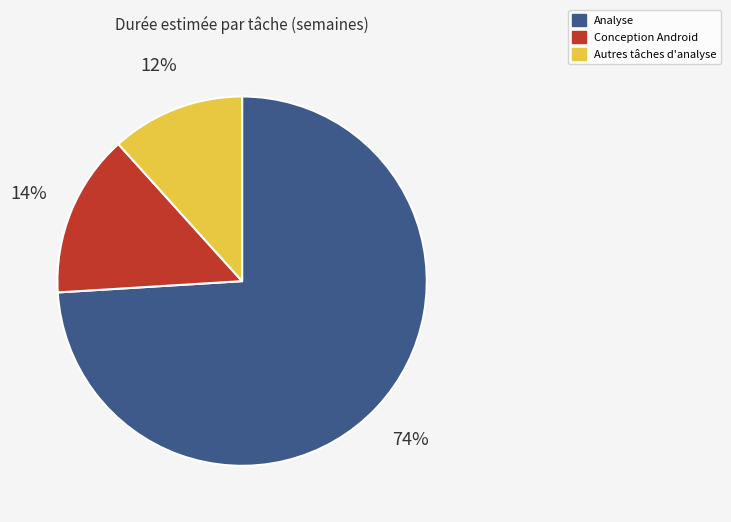

To the nearest percent, what is the difference between the largest and smallest slice percentages?

62%